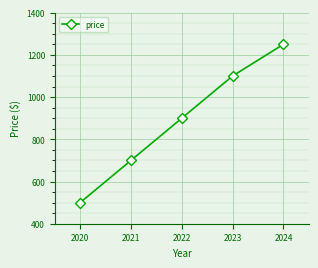

Reading left to right, transcribe all the data shown in this chart.

2020=500	2021=700	2022=900	2023=1100	2024=1250